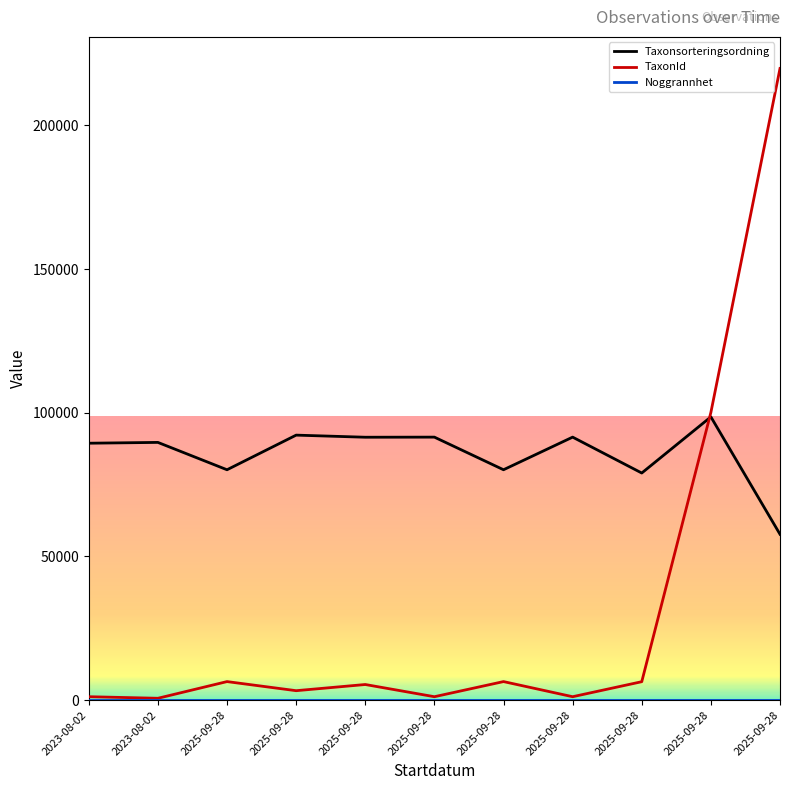

What is the label of the 11th point from the right?

2023-08-02